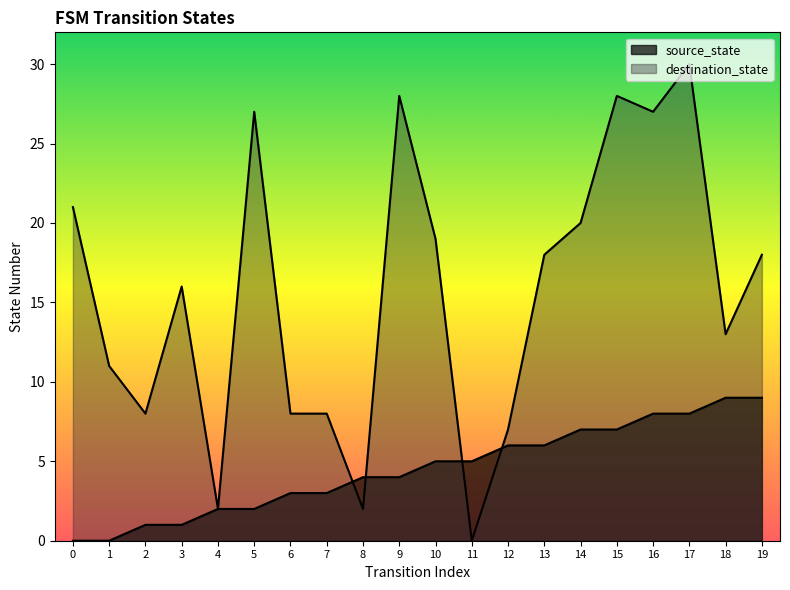

What is the spread (max minus min) of values at 19?

9